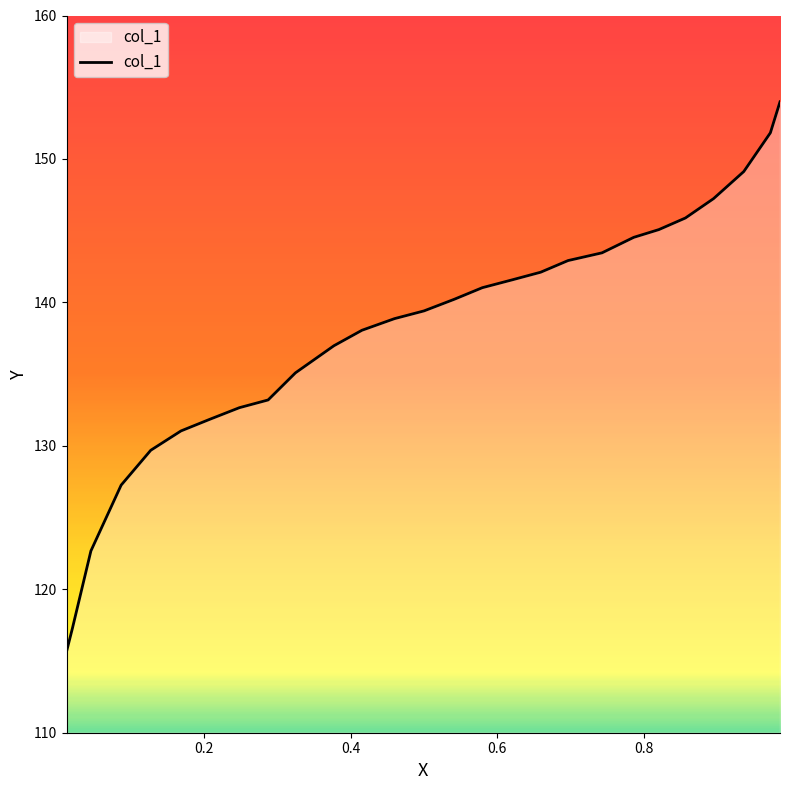

What is the sum of all values?

3718.6